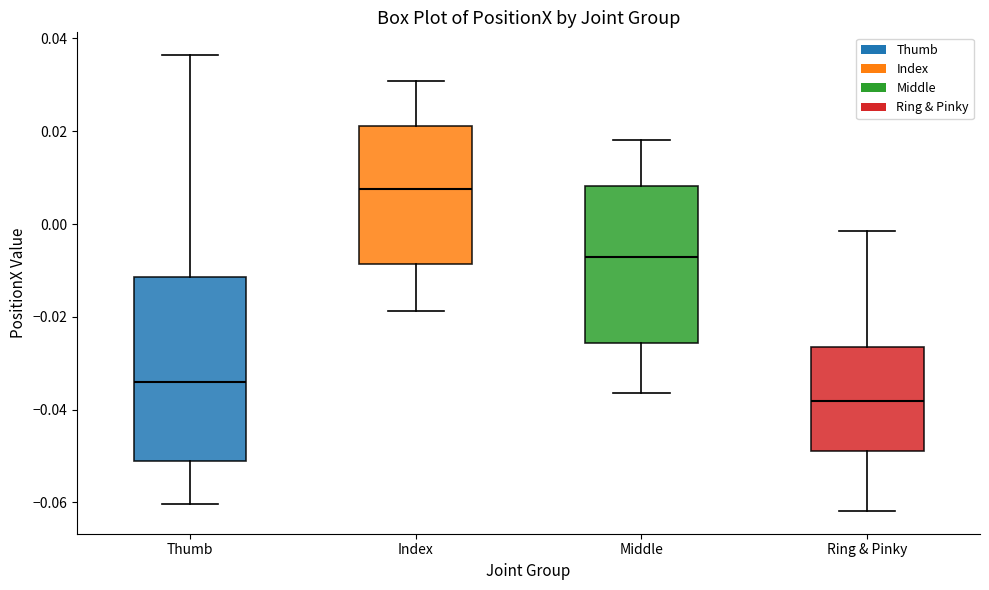

Which box is the tallest, from its lower edge to its upper edge?

Thumb